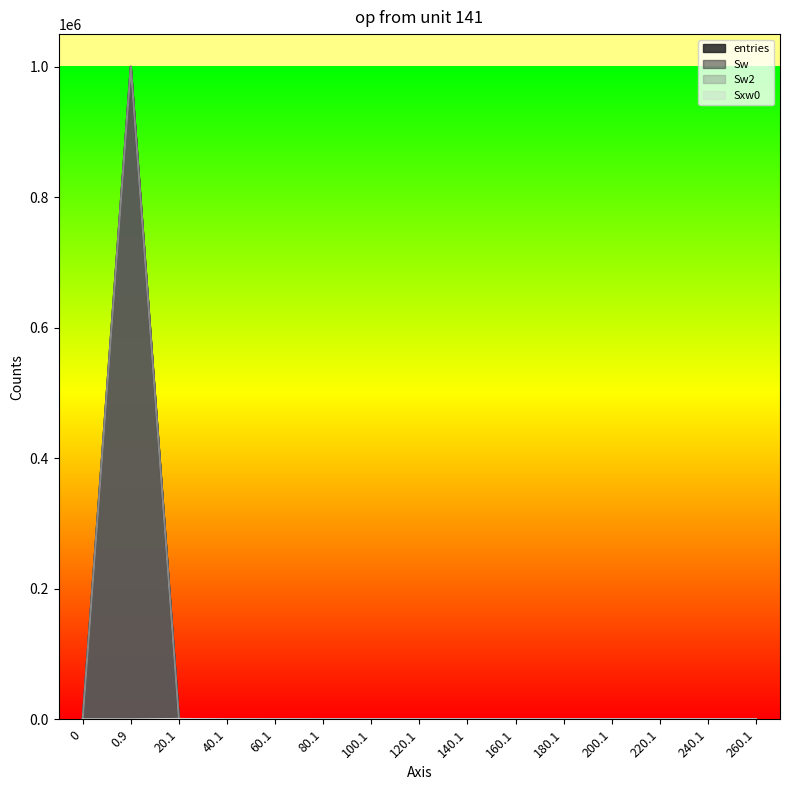

After their last crossing, which series has the higher values: entries or Sxw0?

Sxw0